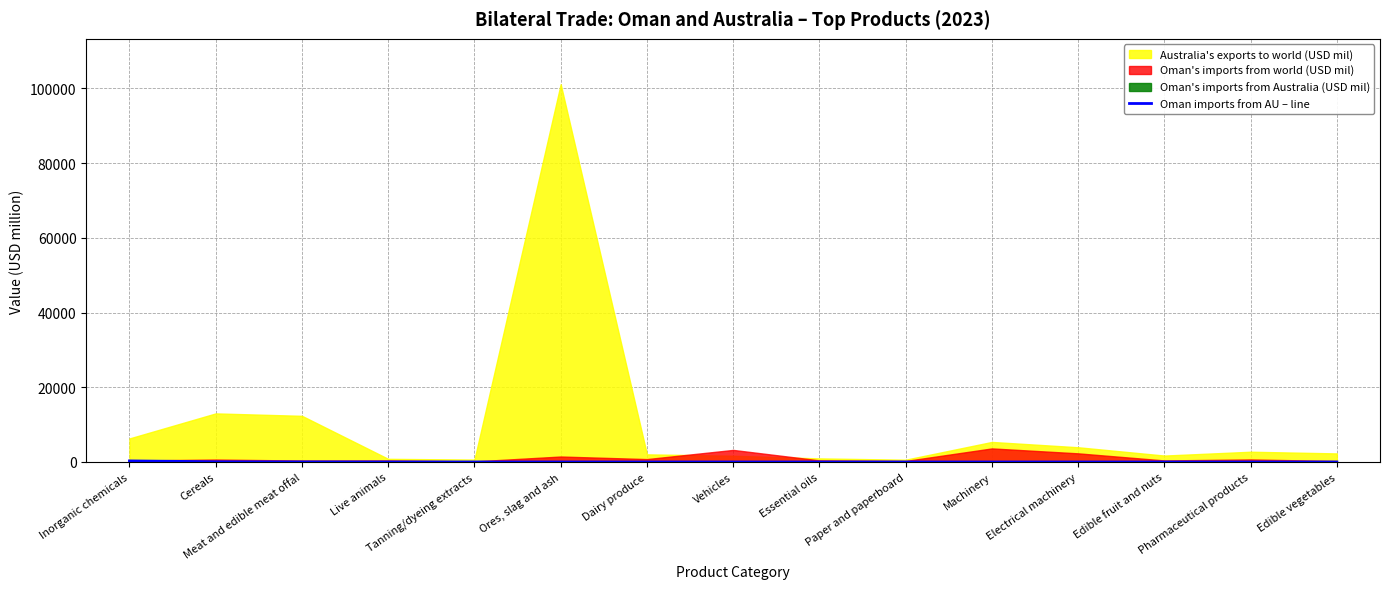

Reading right to left, what are all the values shown in this chart?

Edible vegetables=0.6	Pharmaceutical products=0.8	Edible fruit and nuts=0.8	Electrical machinery=1.2	Machinery=1.2	Paper and paperboard=1.3	Essential oils=1.3	Vehicles=1.4	Dairy produce=2.8	Ores, slag and ash=5.1	Tanning/dyeing extracts=5.5	Live animals=8.1	Meat and edible meat offal=23.9	Cereals=55.1	Inorganic chemicals=279.4